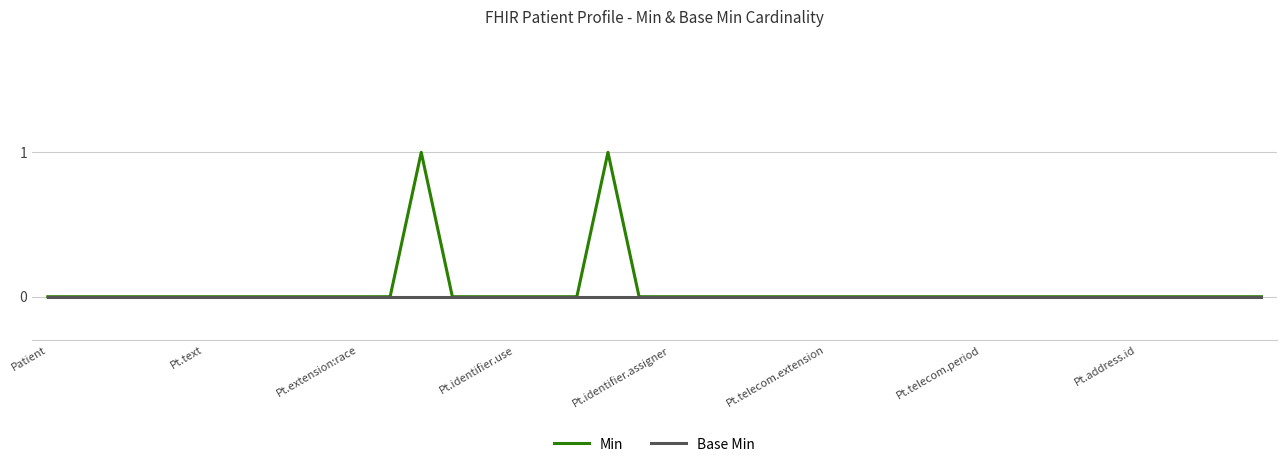

How many lines are shown in the chart?

2